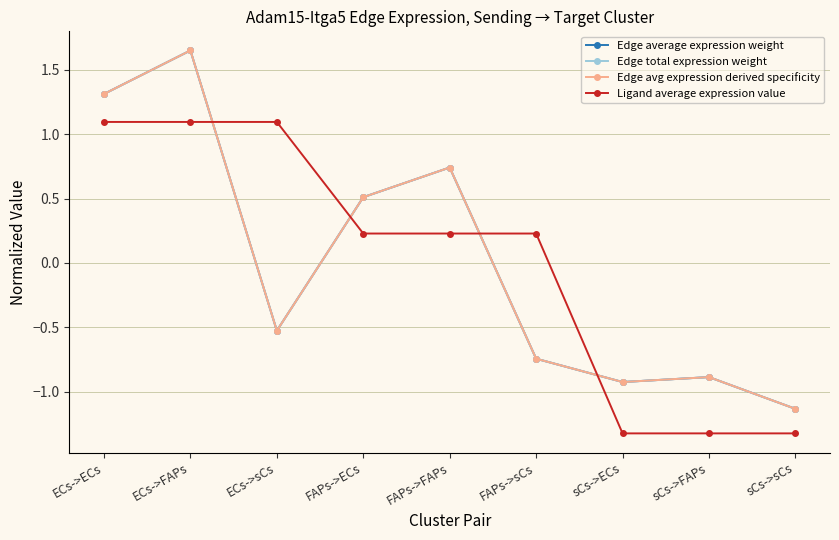

Does the chart have visible grid lines?

Yes